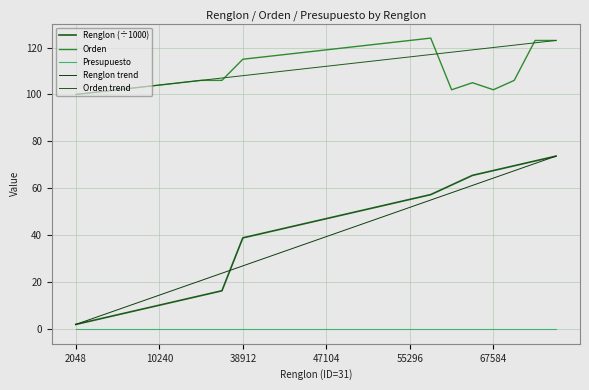

Count the number of data series in this chart.

5